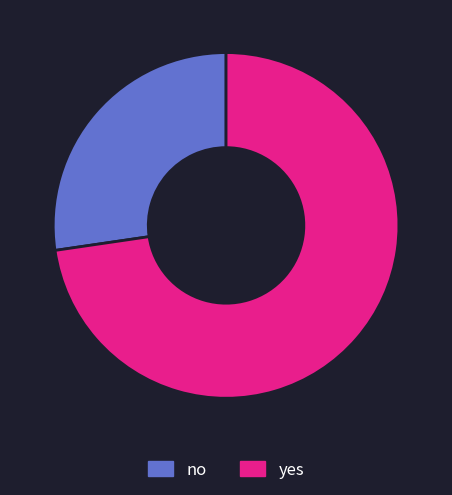

Rank the categories by value from highest to lowest.

yes, no